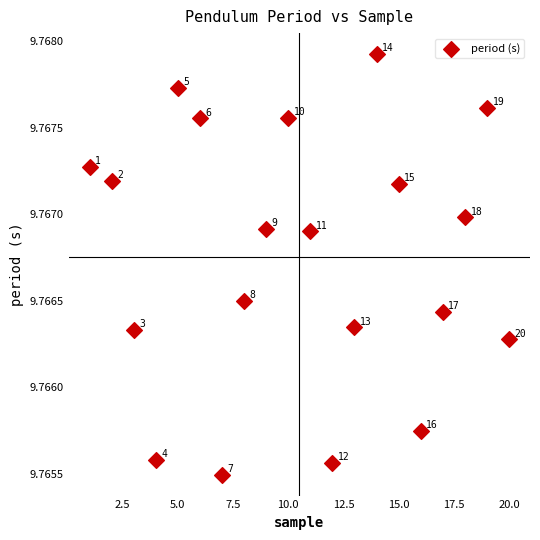

What is the range of X values (max minus min)?

19.0